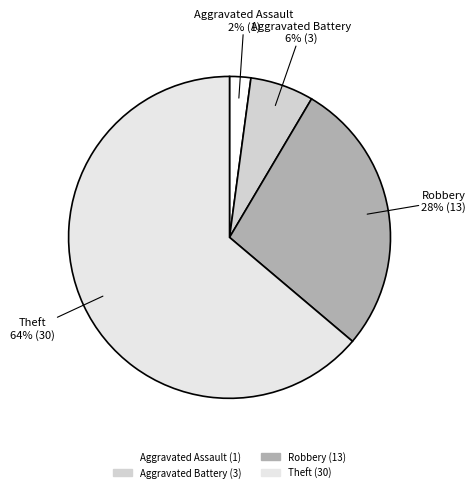

What is the ratio of the value at Aggravated Assault to the value at Robbery?

0.1